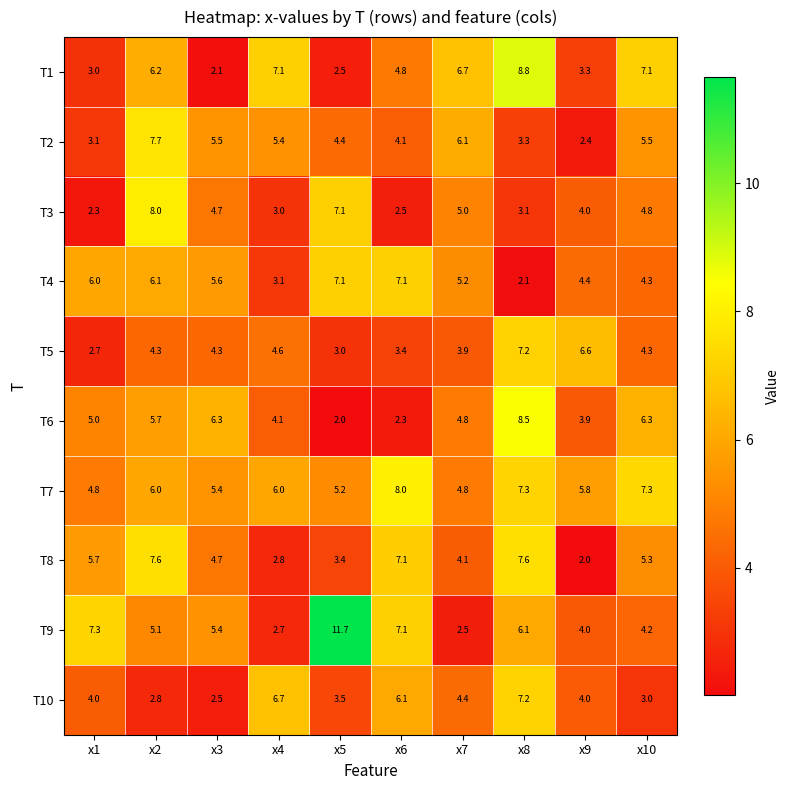

What is the minimum value shown in the chart?

2.0